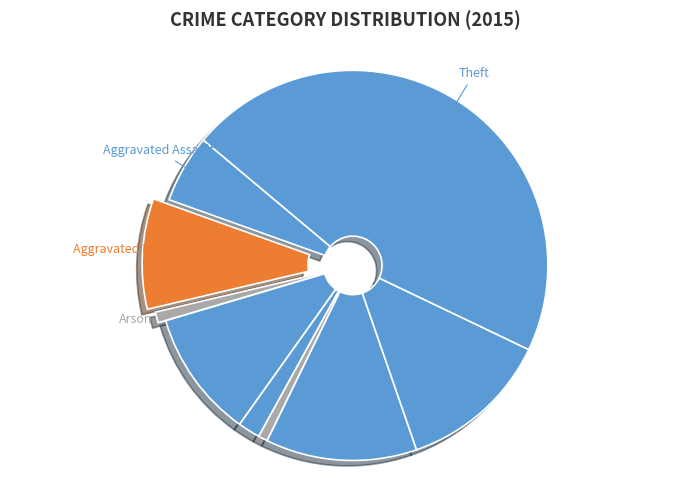

How many slices are in this pie chart?

9